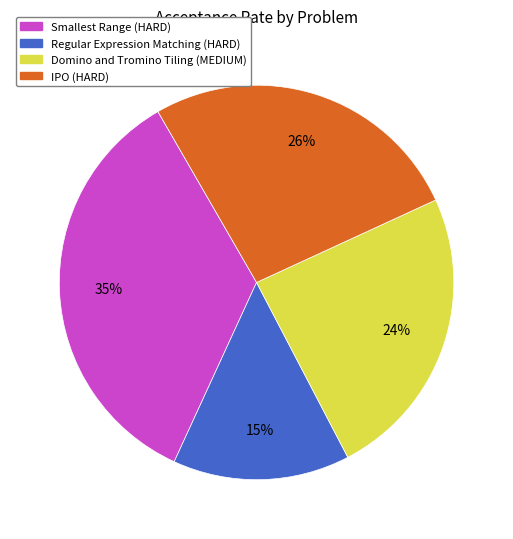

Which category has the biggest portion of the pie?

Smallest Range (HARD)